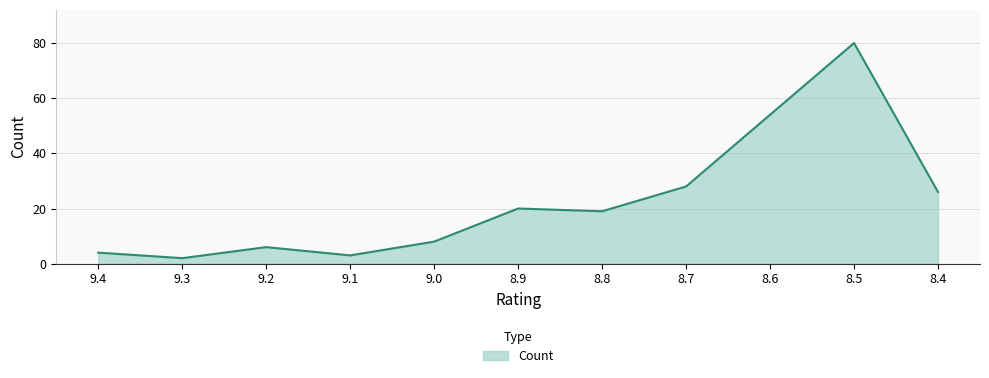

What position from the right is 9.4?

11